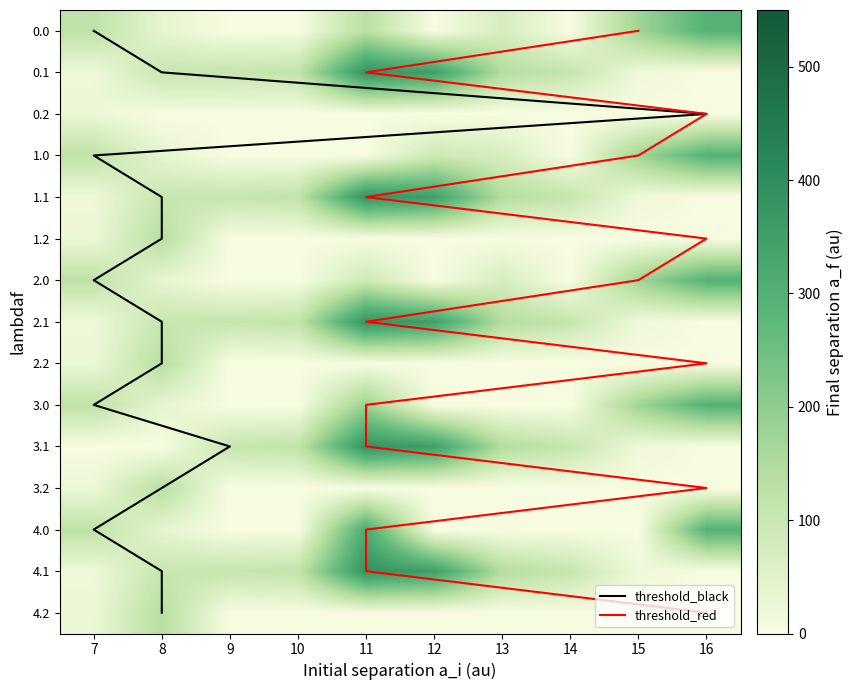

At how many categories does at least one series exceed 304?

2